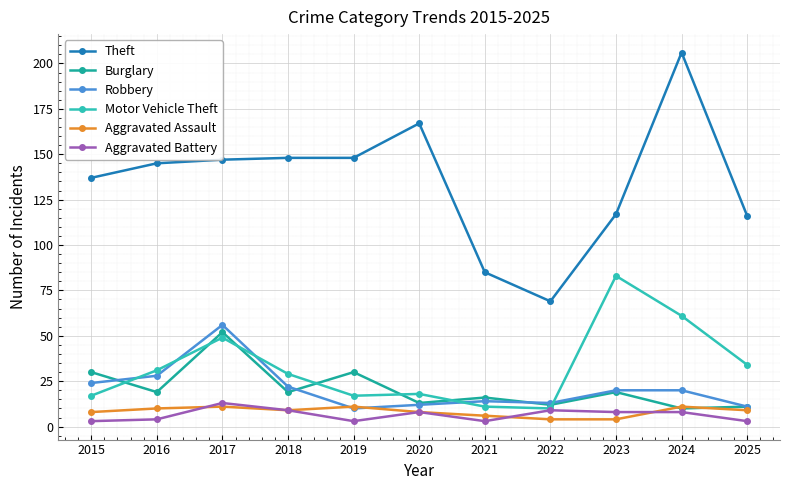

Which series has the widest spread of values?

Theft